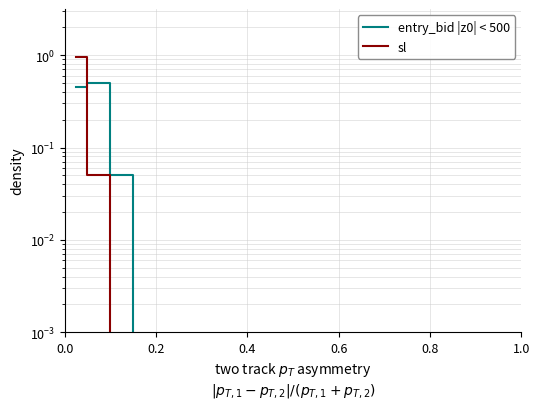

The sl series shows 0.0 at 10. True or false?

False